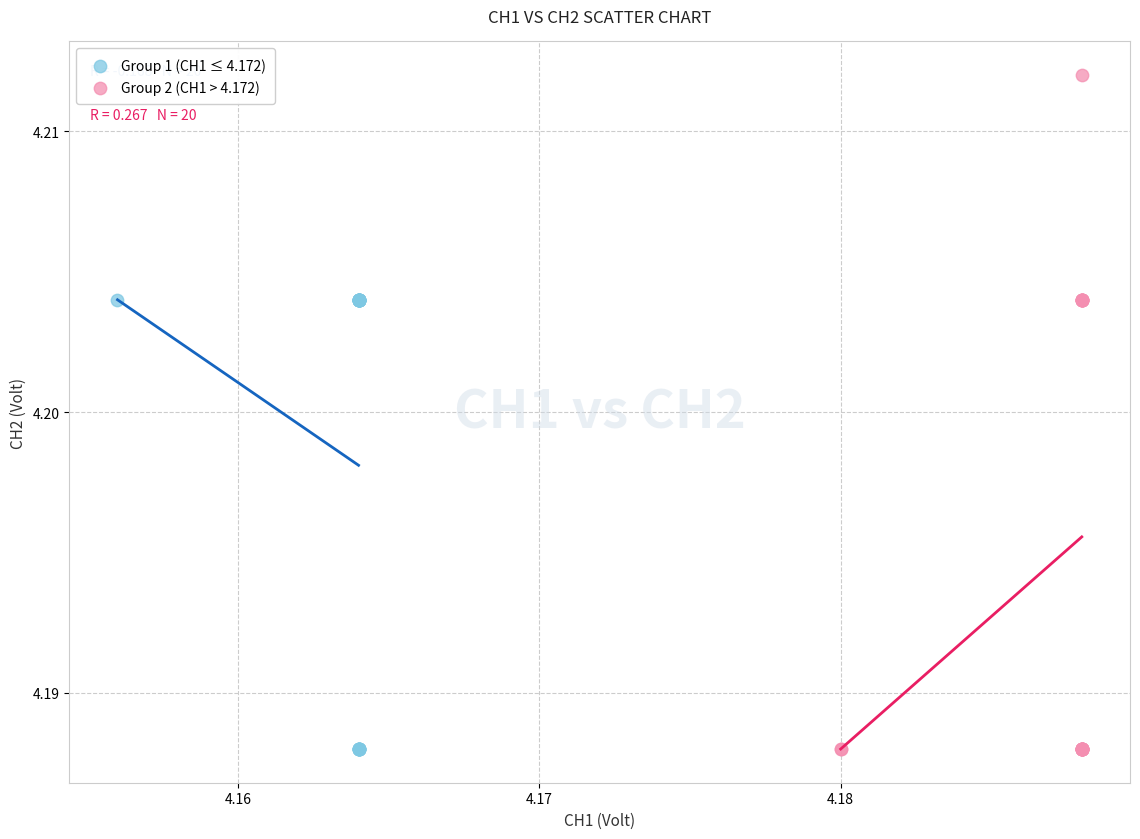

Which series contains the highest Y value?

Group 2 (CH1 > 4.172)